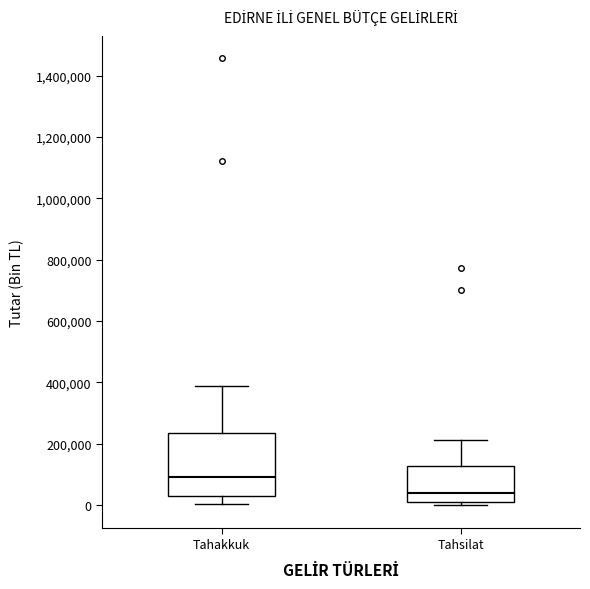

Reading left to right, read every box against the y-axis: the position of its median line, the range the box covers, and the ends of its whiskers. The values are not printed on the chart, so give them approximately, as read against the axis.

Tahakkuk: median 100000, box 40000 to 240000, whiskers 0 to 380000
Tahsilat: median 40000, box 20000 to 120000, whiskers 0 to 220000